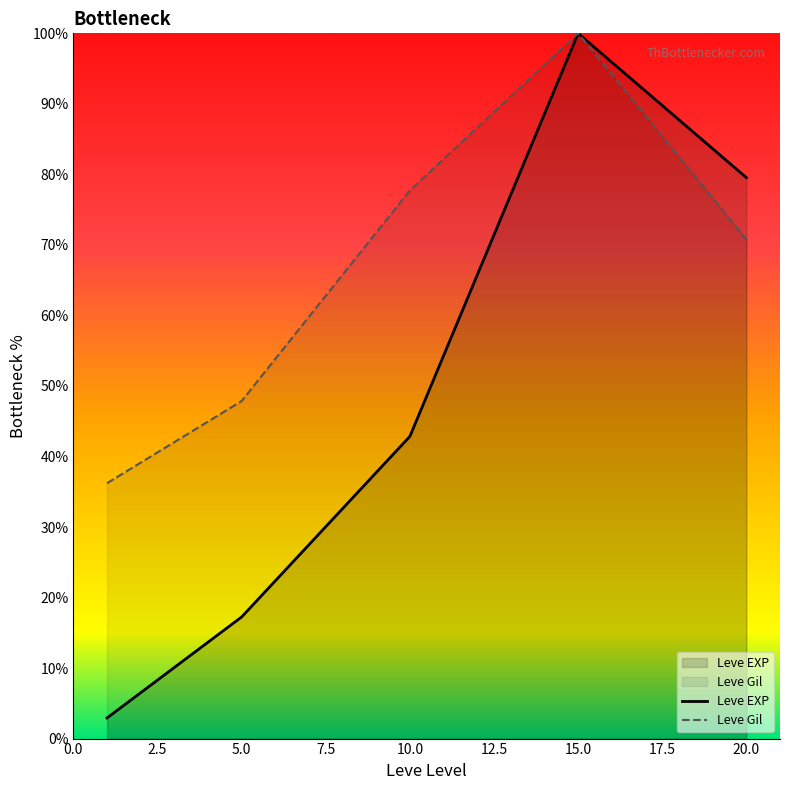

Where does the Leve EXP series first go above 42?

10.0